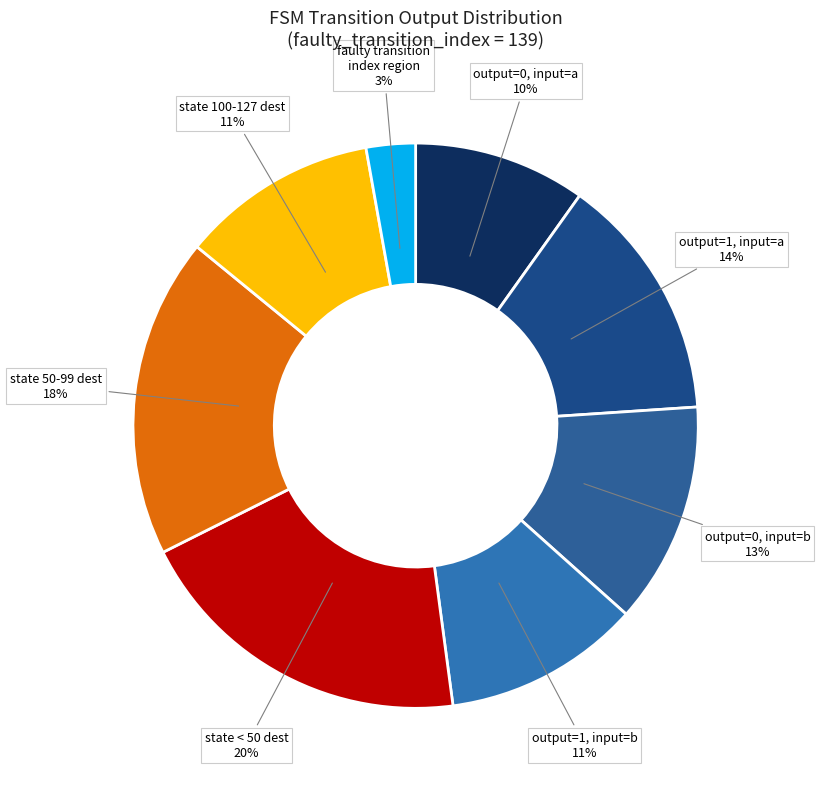

Is there any slice that represents more than half of the pie?

No